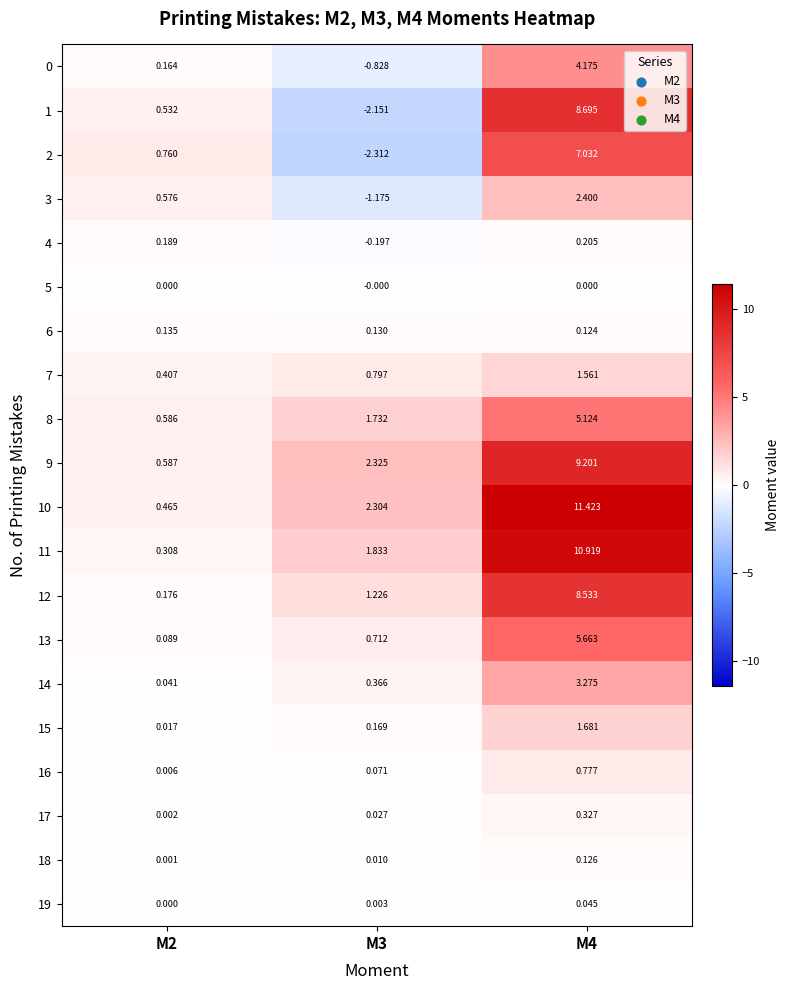

Is the value of 10 at M4 greater than the value of 13 at M4?

Yes